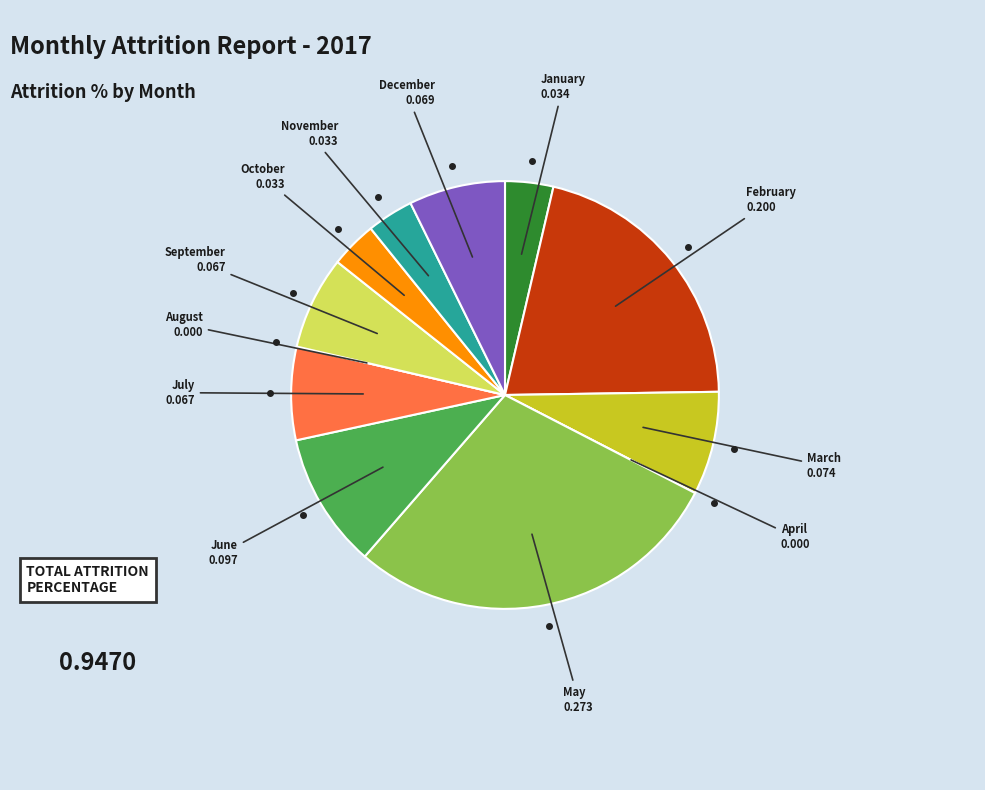

True or false: October accounts for 1% of the total.

False